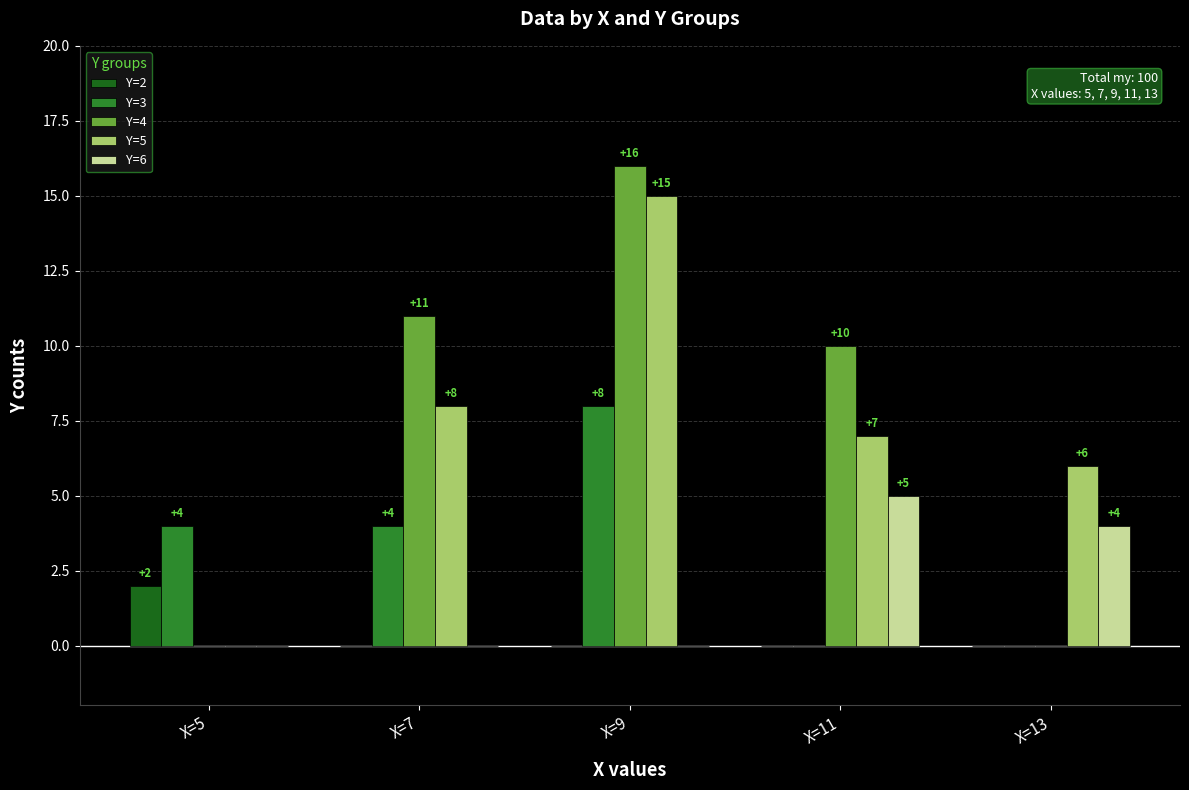

Between X=5 and X=11, which series saw the biggest shift?

Y=4